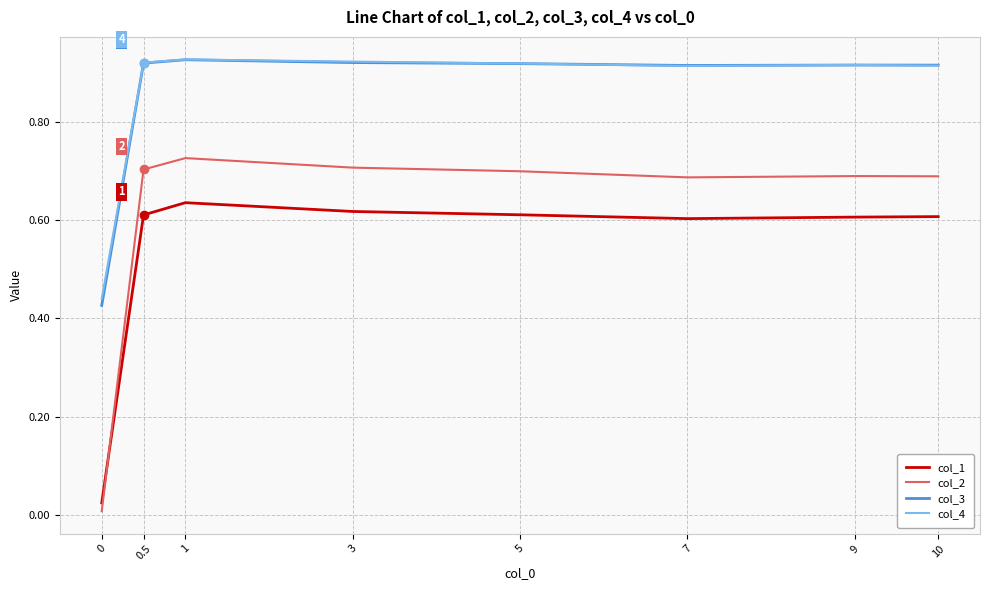

True or false: col_4 and col_1 cross at least once.

False